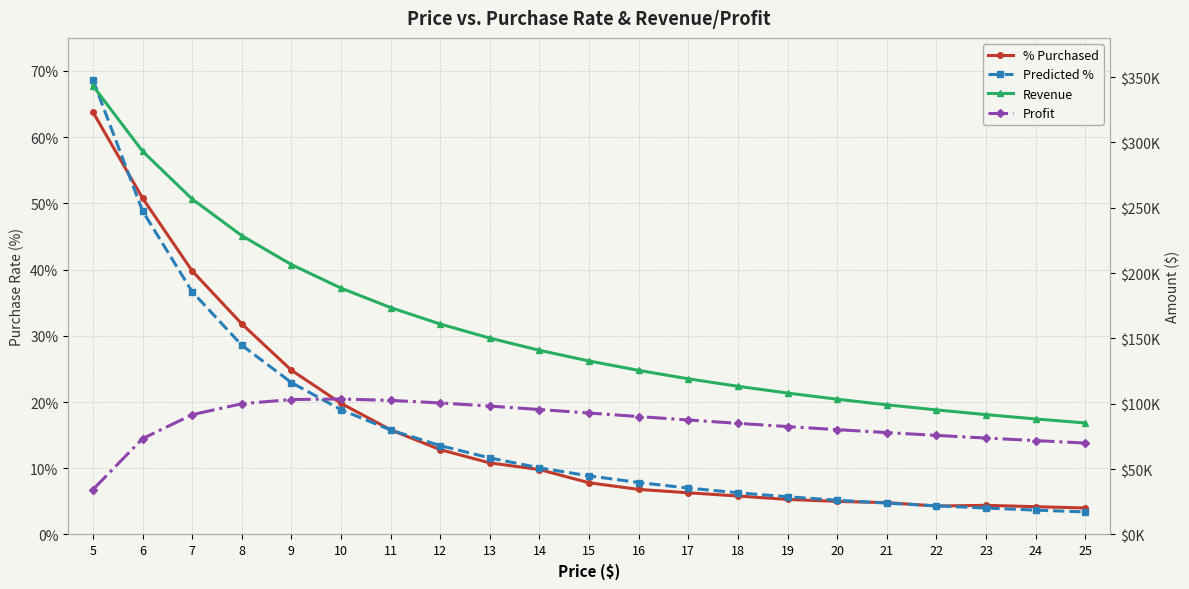

In % Purchased, how many points are higher than both neighbors (excluding endpoints)?

1